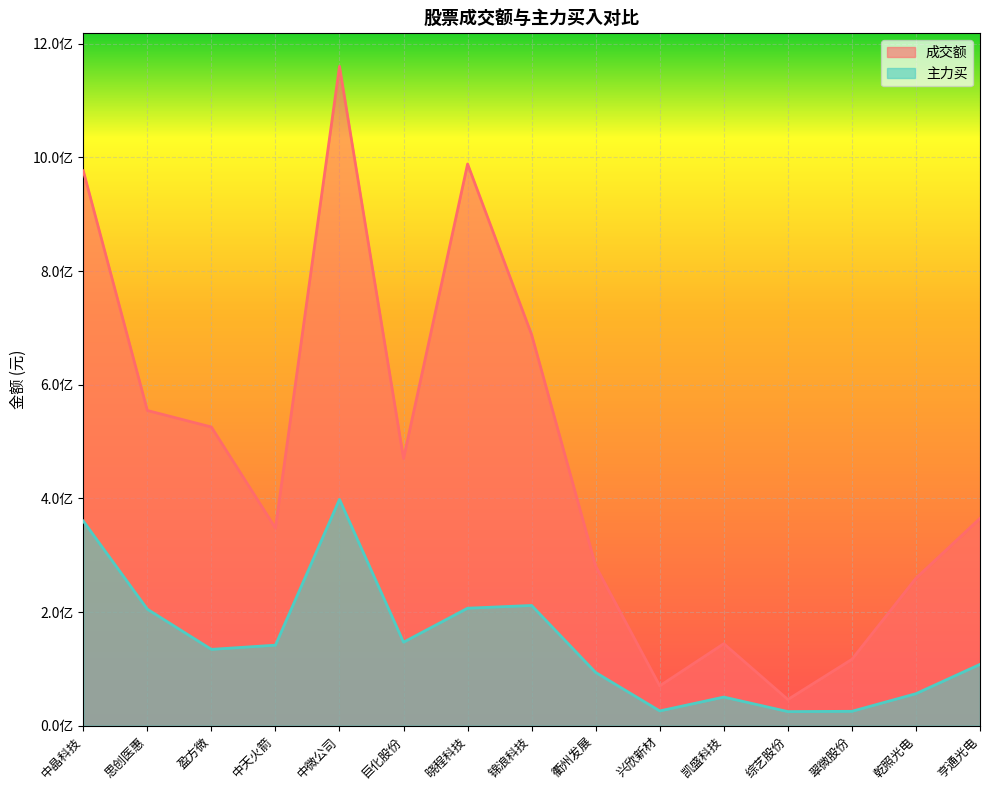

What position from the left is 综艺股份?

12